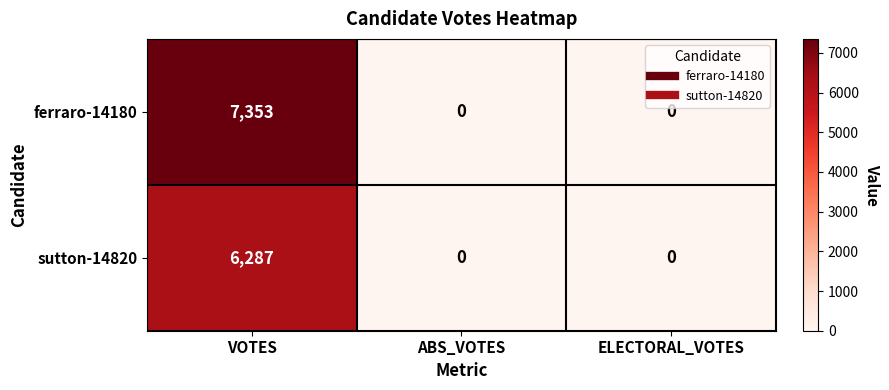

Rank the series by their maximum value, from highest to lowest.

ferraro-14180, sutton-14820